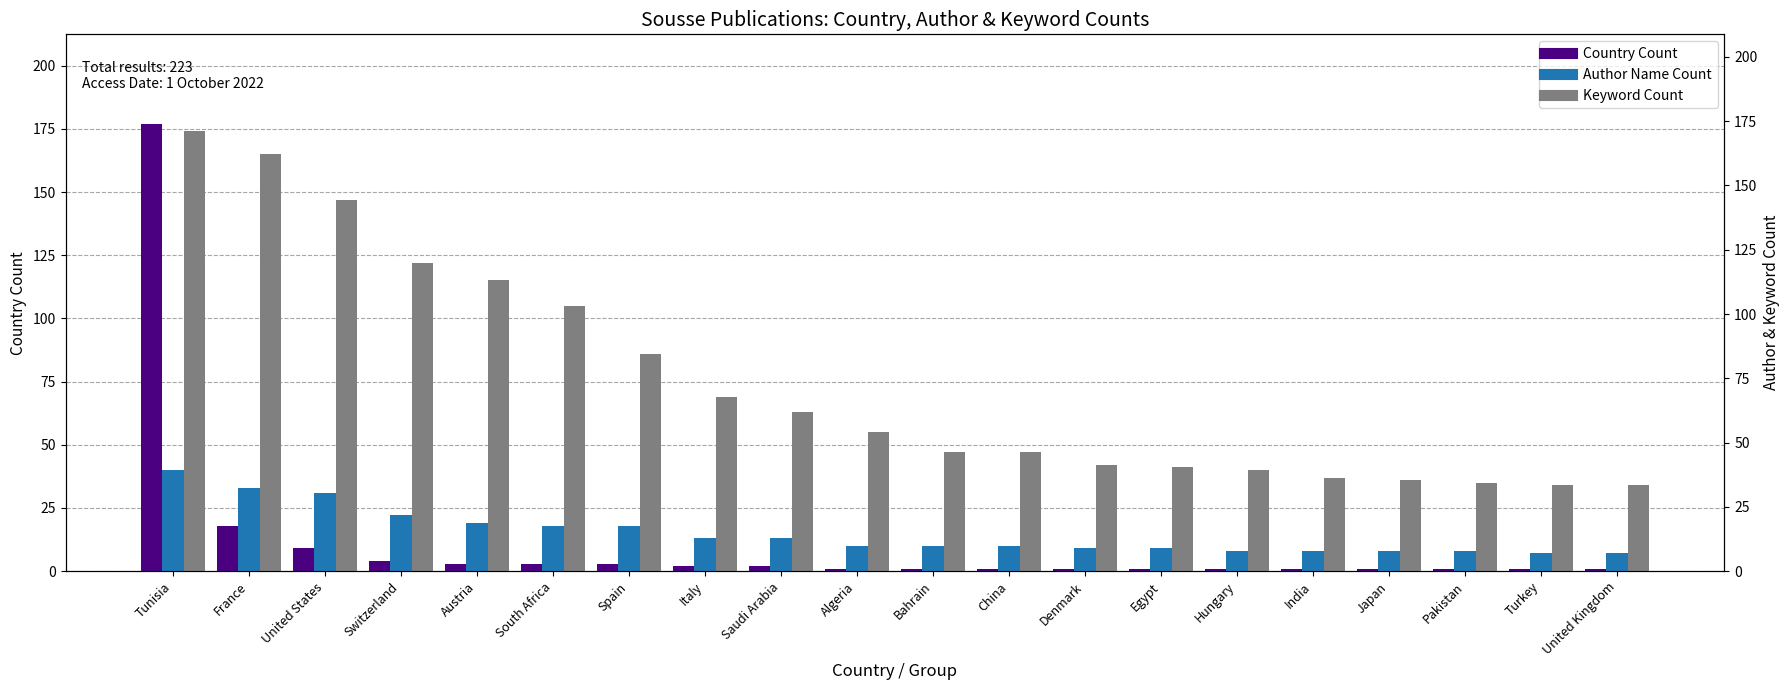

True or false: Country Count has a value of 1 at Hungary.

True